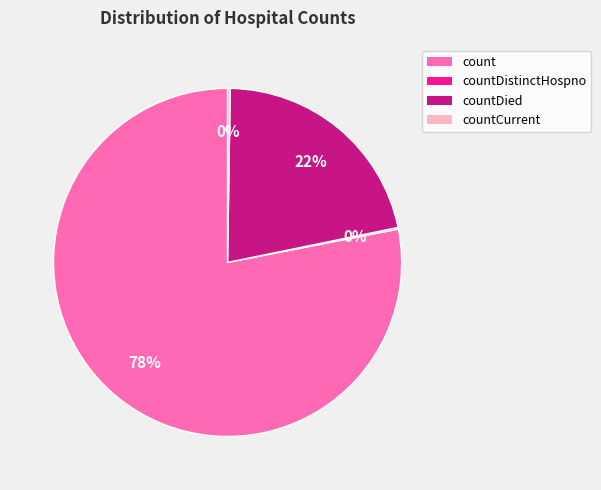

The countDied slice represents 15% of the pie. True or false?

False